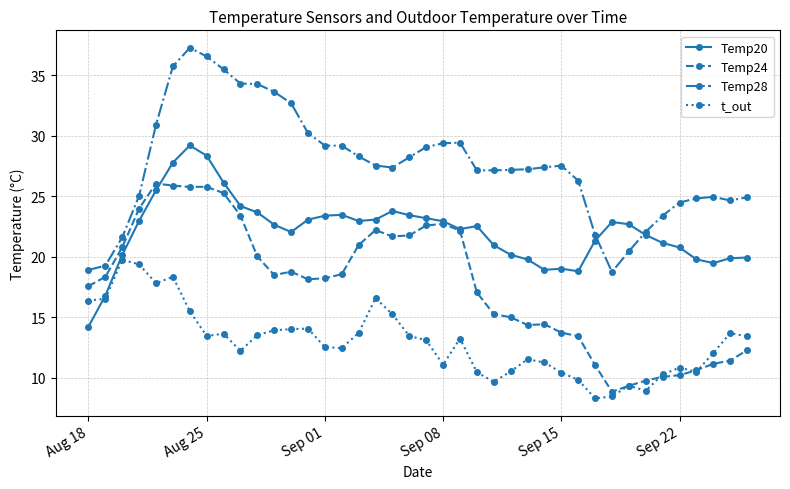

How many values in the Temp24 series are below 18?

18